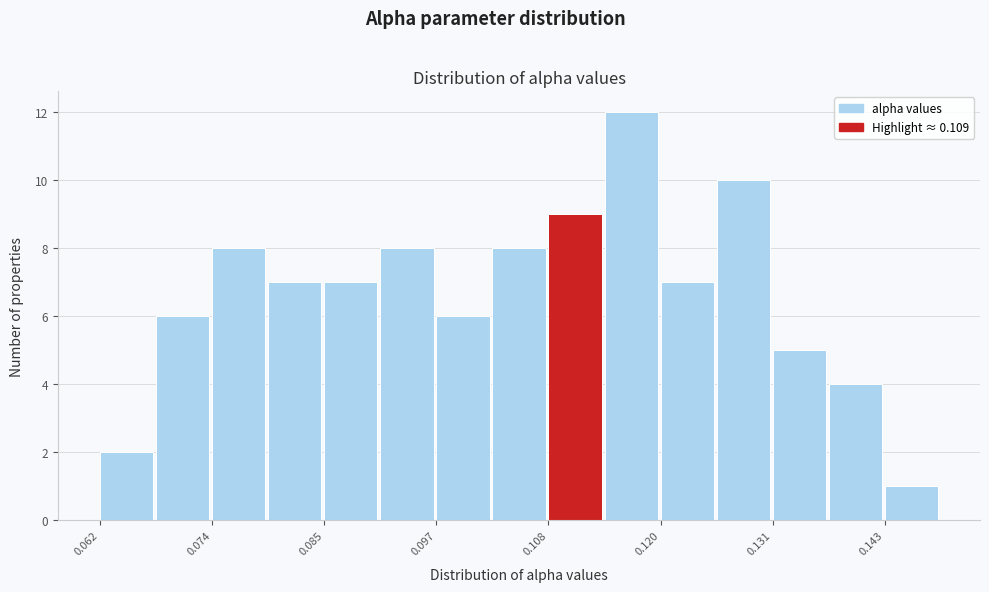

Read against the x-axis, roughly where is the centre of the tallest bar?

0.116